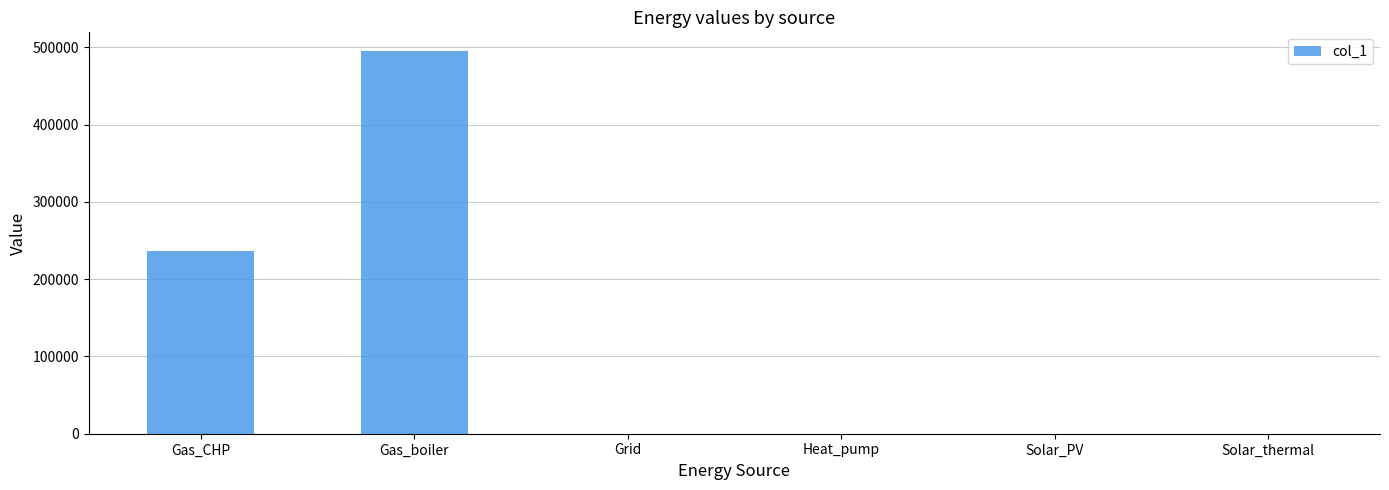

The chart shows a value of 419291.4 at Gas_CHP. True or false?

False